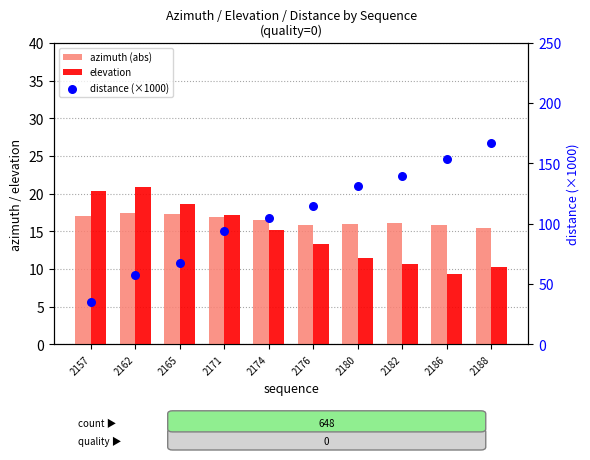

Which series reaches the minimum Y coordinate?

elevation